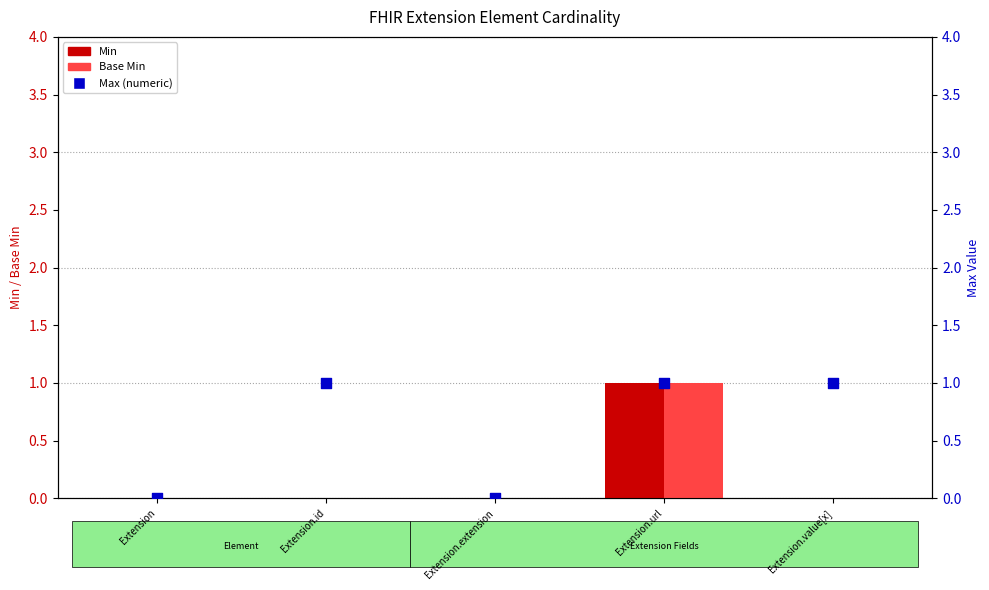

What is the total value across all series at Extension.url?

3